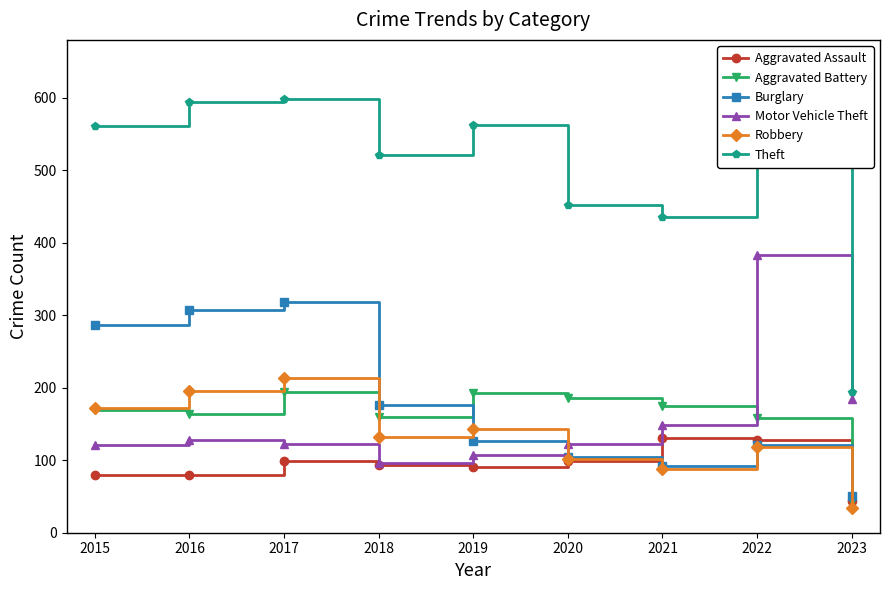

True or false: Burglary and Theft cross at least once.

False